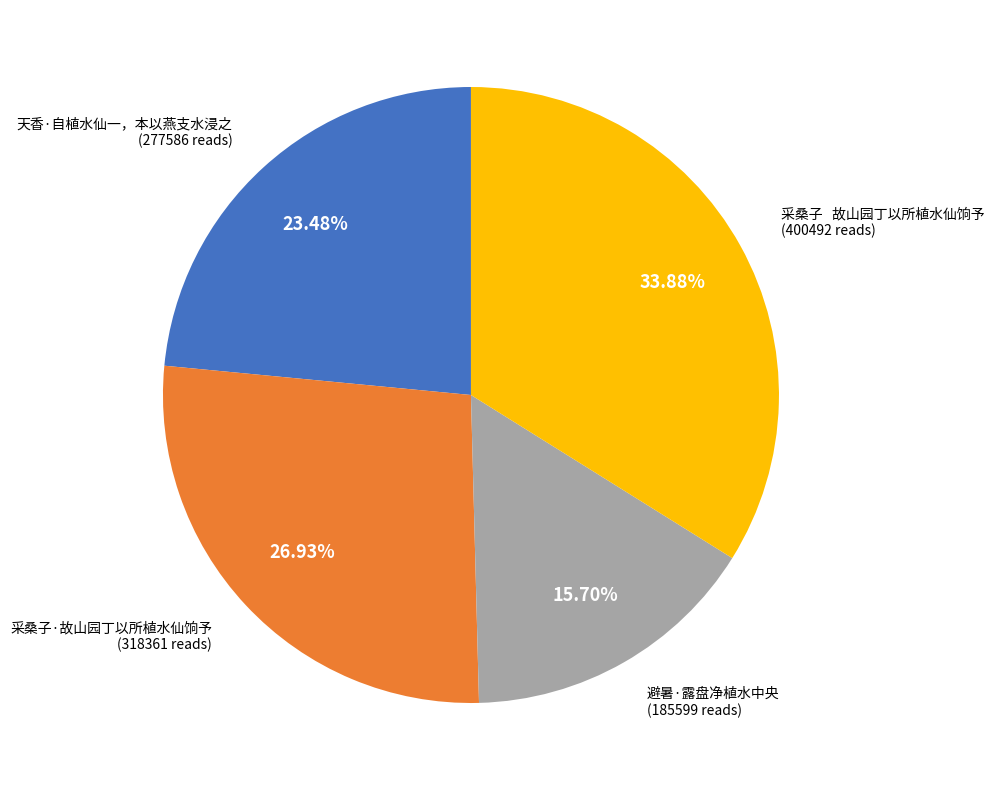

Is there a majority slice in this chart?

No